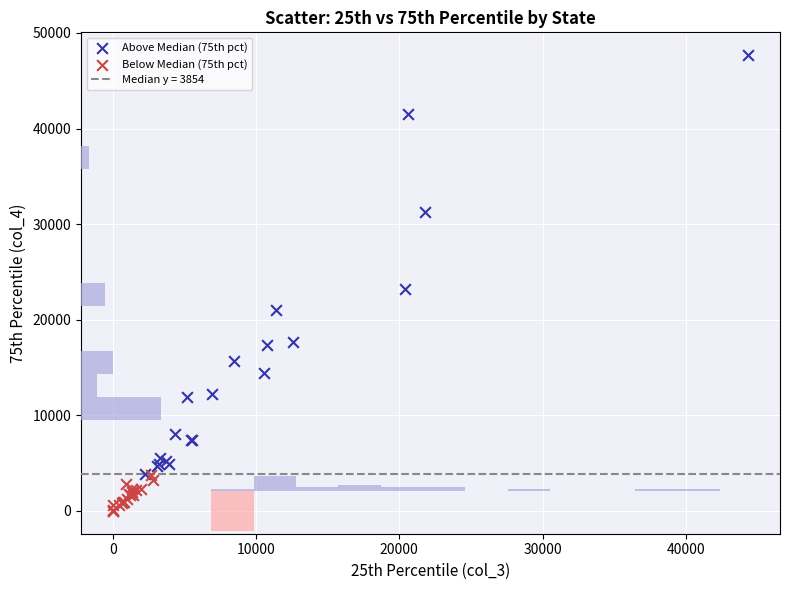

Which series has the widest spread of Y values?

Above Median (75th pct)